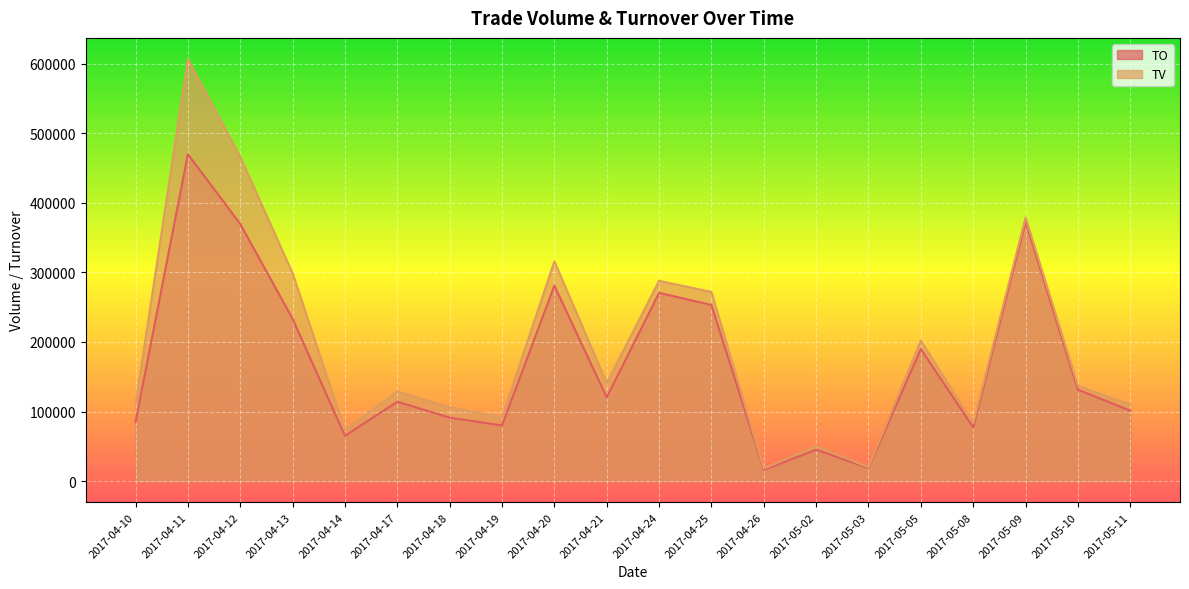

Where is the first local minimum for TV?

2017-04-14